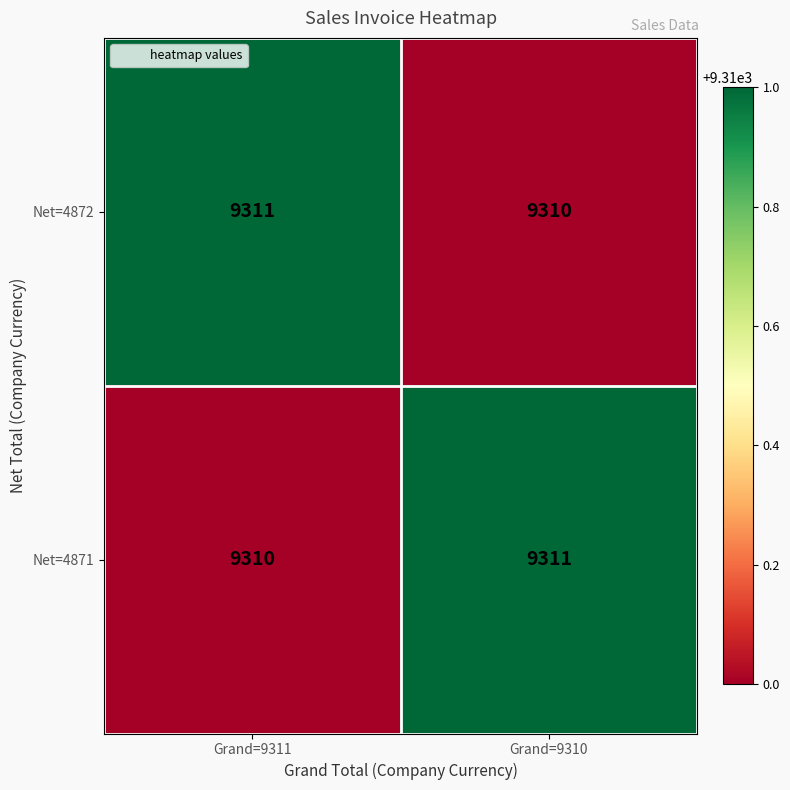

How many categories are shown in the chart?

2